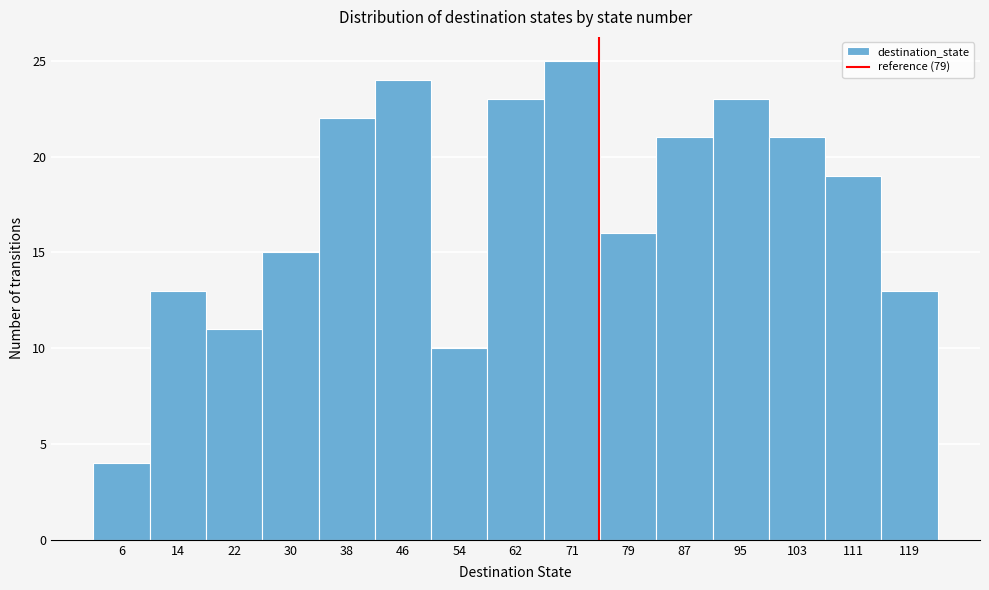

Reading left to right, extract all data points from this chart.

6=4	14=13	22=11	30=15	38=22	46=24	54=10	62=23	71=25	79=16	87=21	95=23	103=21	111=19	119=13